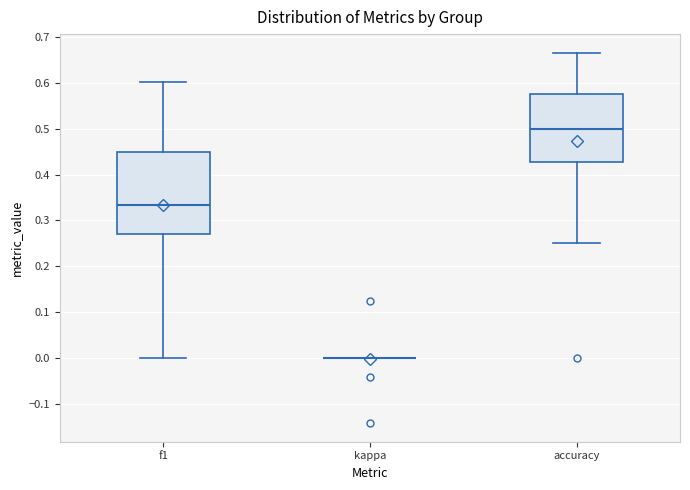

Reading left to right, transcribe this box plot: for each box, give where its median line is, the range the box spans, and where its two whiskers end, as read against the y-axis. The values are not printed on the chart, so give them approximately, as read against the axis.

f1: median 0.33, box 0.27 to 0.45, whiskers 0.00 to 0.60
kappa: box collapsed to a line at 0.00, whiskers 0.00 to 0.00
accuracy: median 0.50, box 0.43 to 0.58, whiskers 0.25 to 0.67